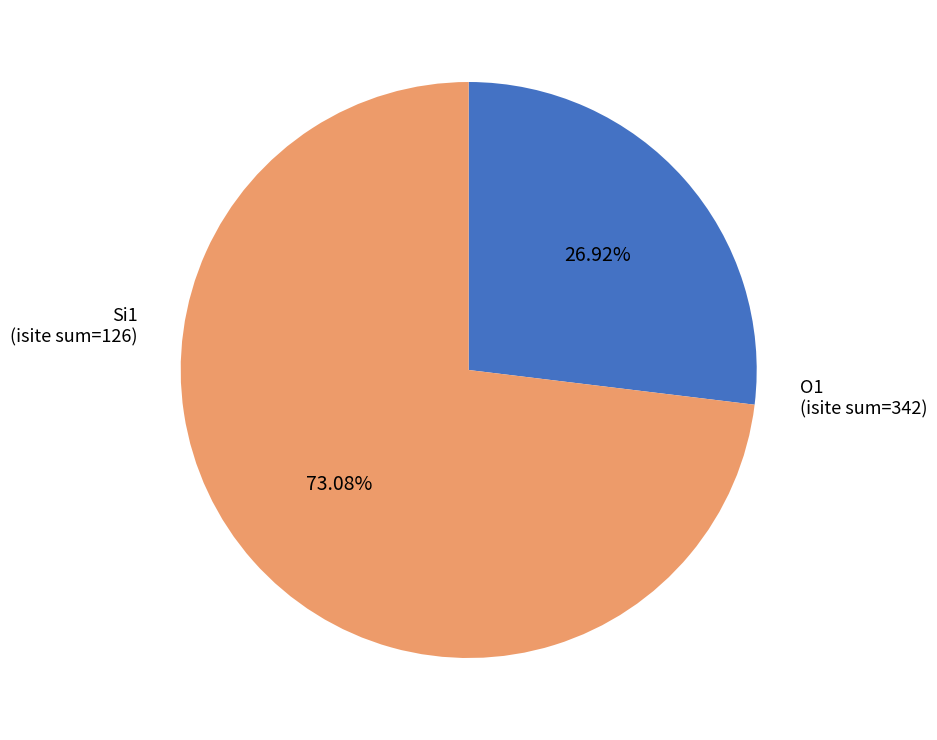

To the nearest percent, what is the difference between the largest and smallest slice percentages?

46%